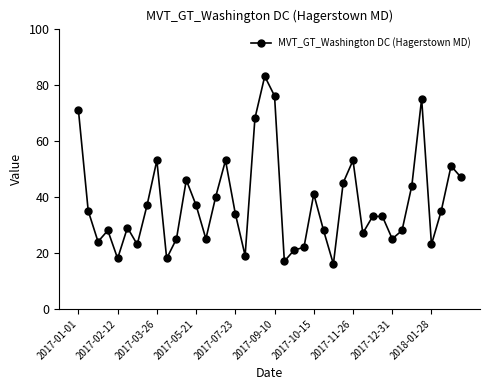

What is the maximum value shown in the chart?

83